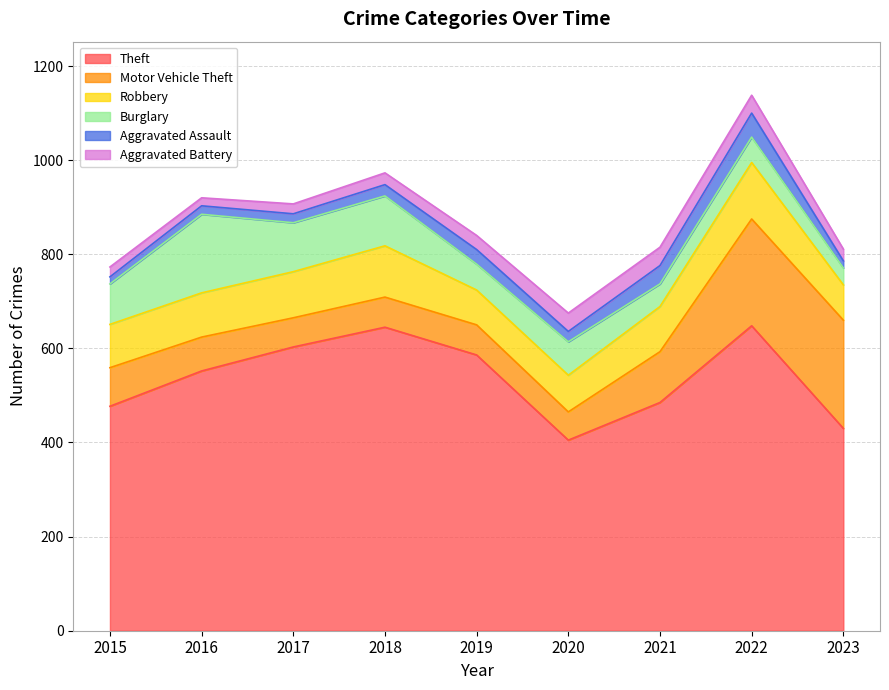

Does the chart have visible grid lines?

Yes